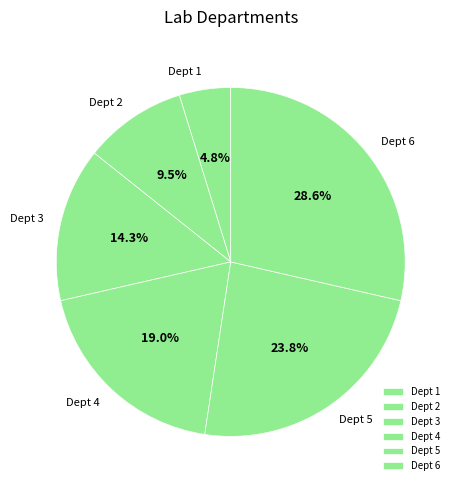

Which slice is the largest?

Dept 6